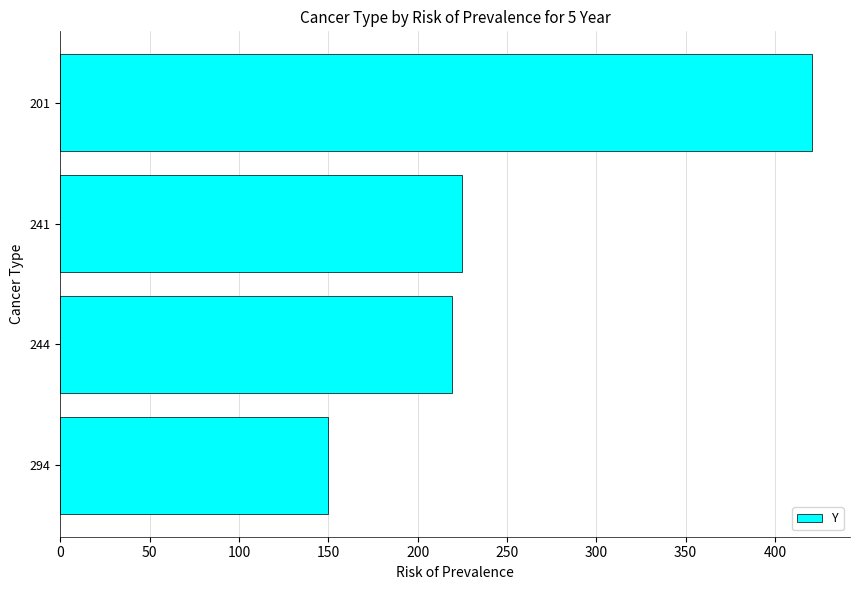

Rank the categories by value from lowest to highest.

294, 244, 241, 201